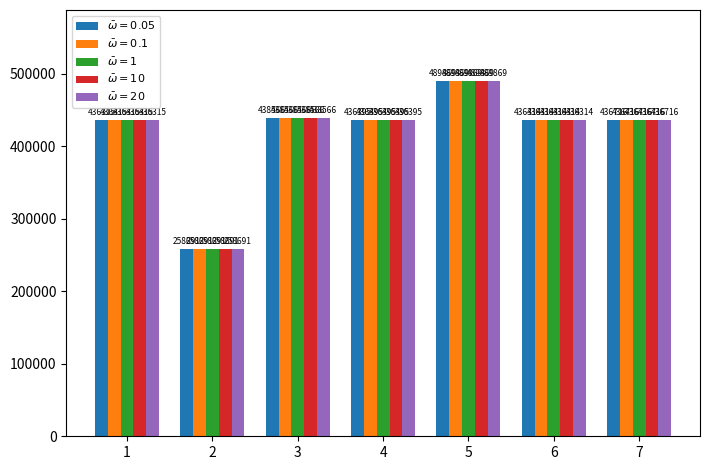

The $\bar{\omega}=10$ series shows 584844 at 7. True or false?

False